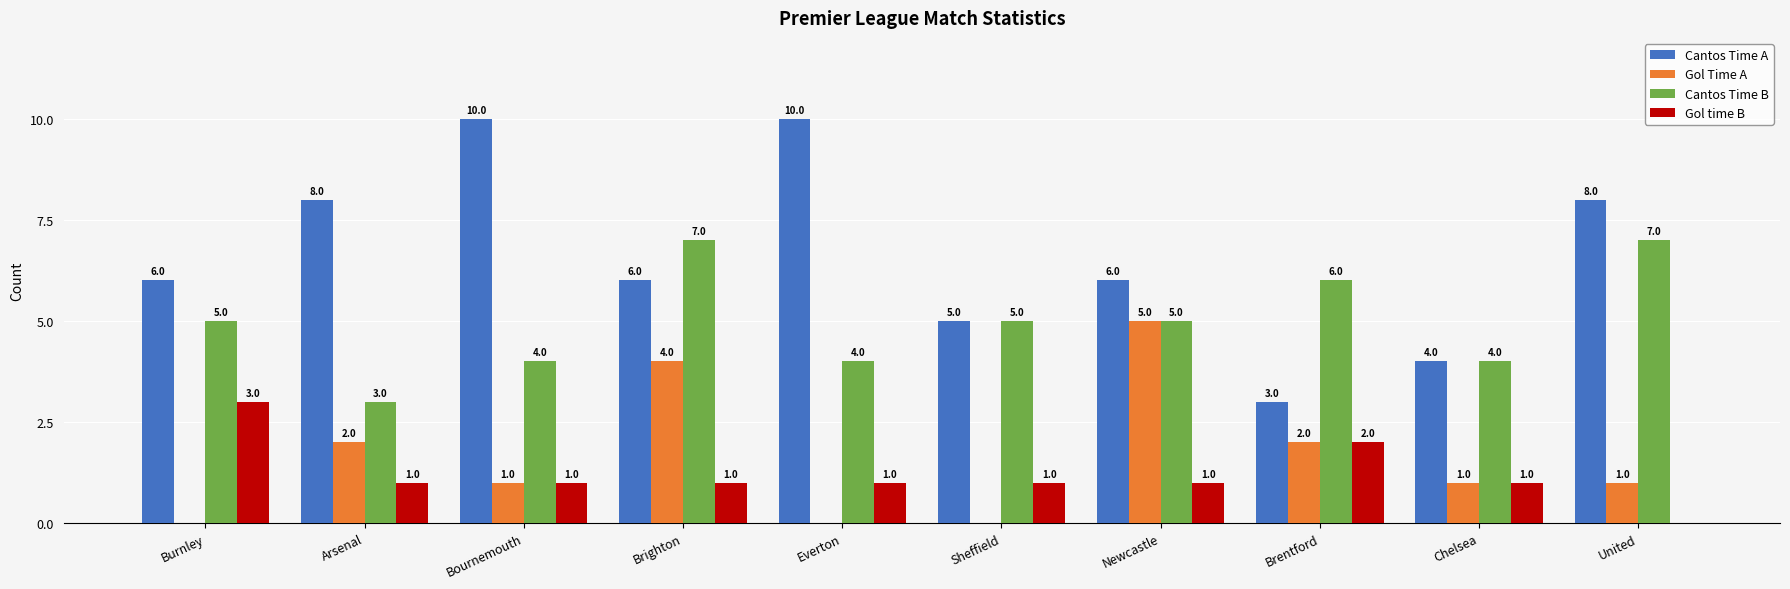

Reading right to left, extract all data points from this chart.

Cantos Time A: 8	4	3	6	5	10	6	10	8	6
Gol Time A: 1	1	2	5	0	0	4	1	2	0
Cantos Time B: 7	4	6	5	5	4	7	4	3	5
Gol time B: 0	1	2	1	1	1	1	1	1	3